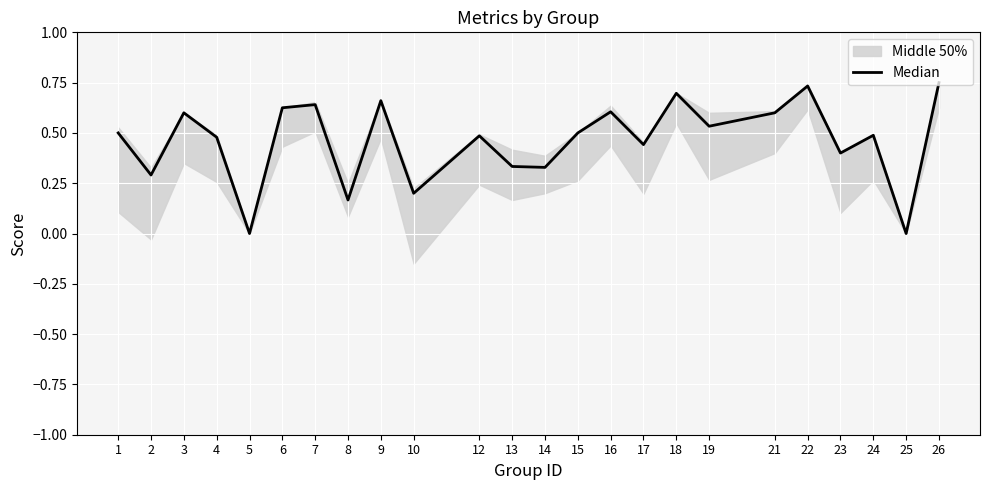

What is the greatest value displayed?

0.8